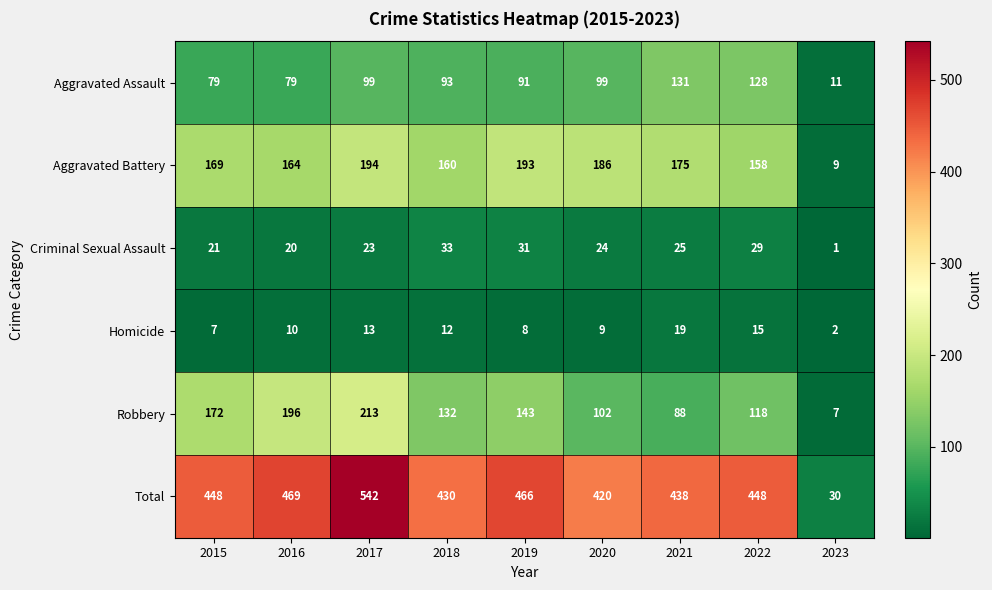

Is it true that Aggravated Assault equals 99 at 2020?

True